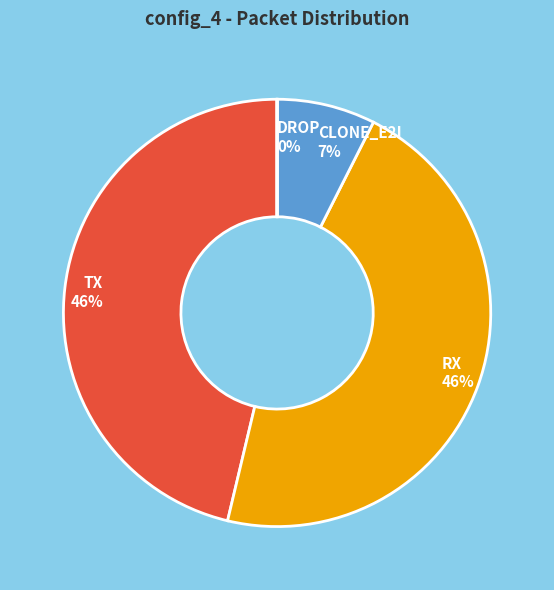

Does TX account for over 50% of the chart?

No